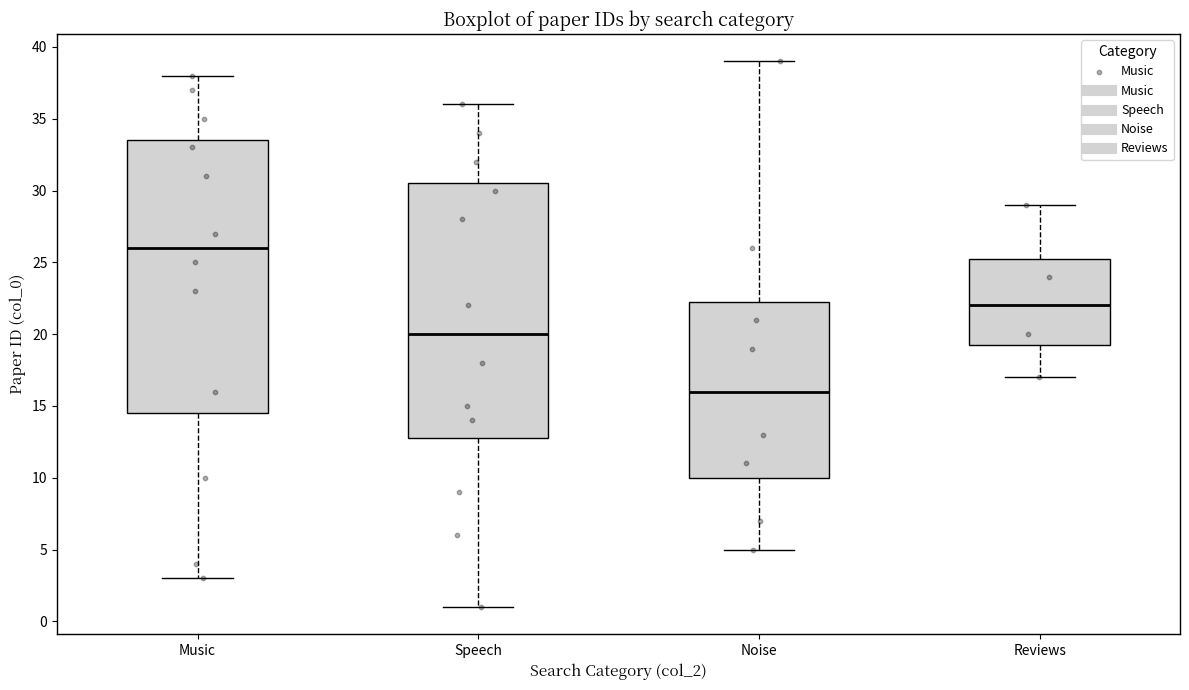

Which box is the tallest, from its lower edge to its upper edge?

Music